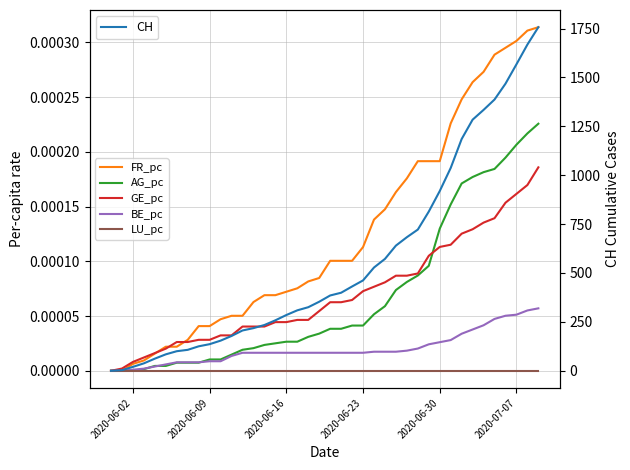

True or false: GE_pc and LU_pc cross at least once.

False